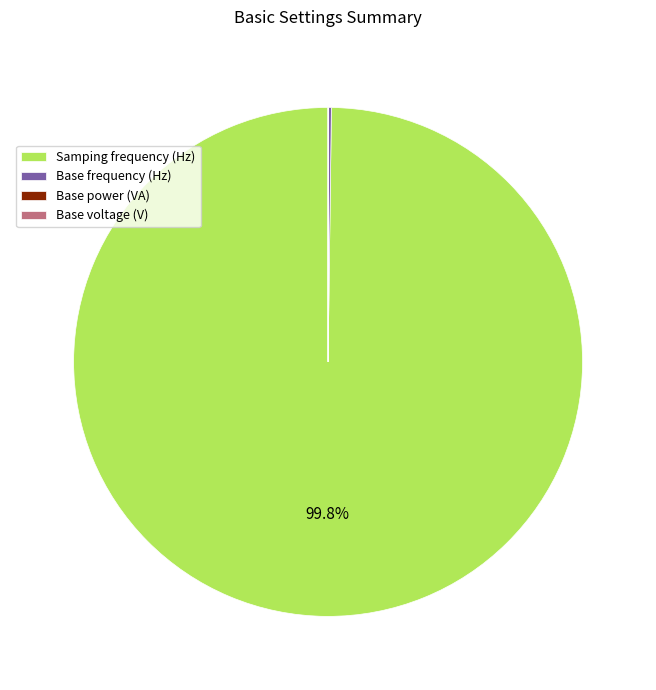

Is there any slice that represents more than half of the pie?

Yes